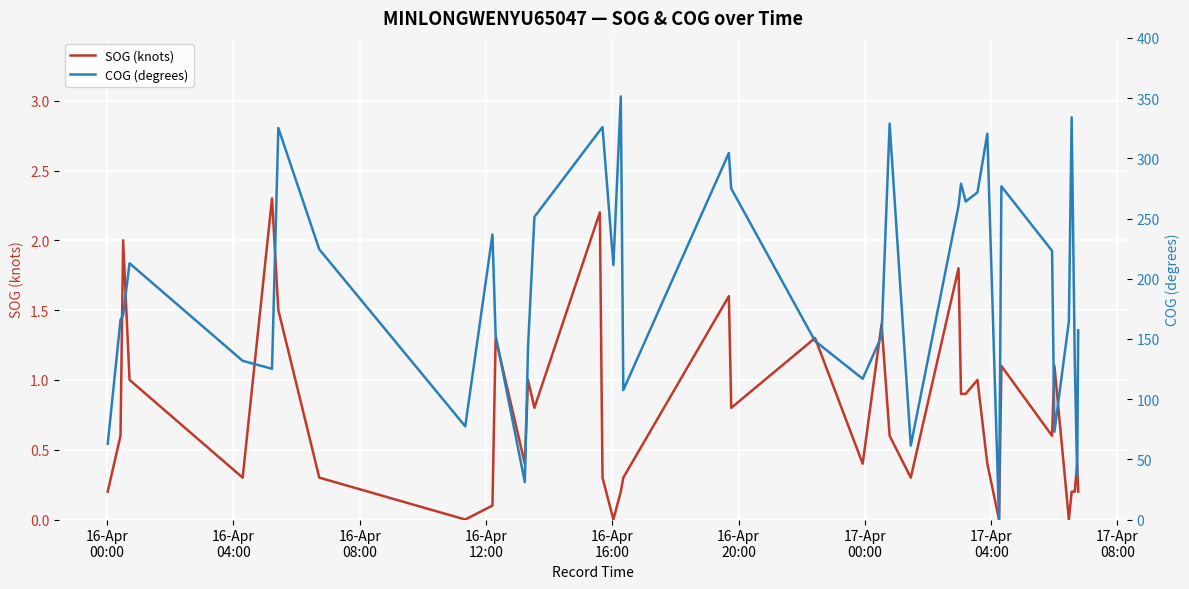

What is the highest value of the SOG (knots) series?

2.3